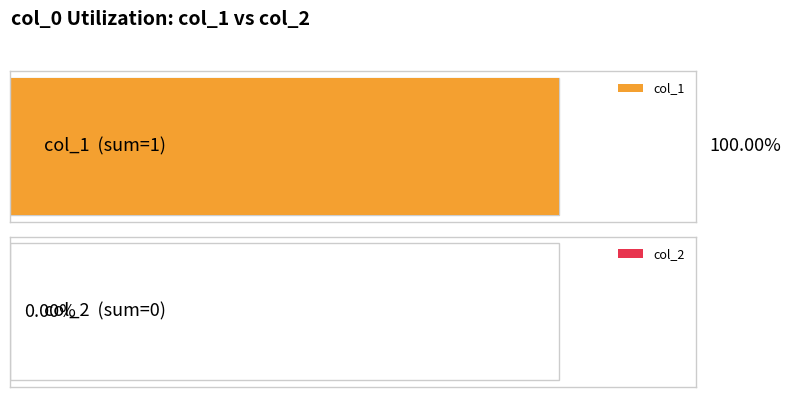

List the series in order of their peak value, highest first.

col_1, col_2